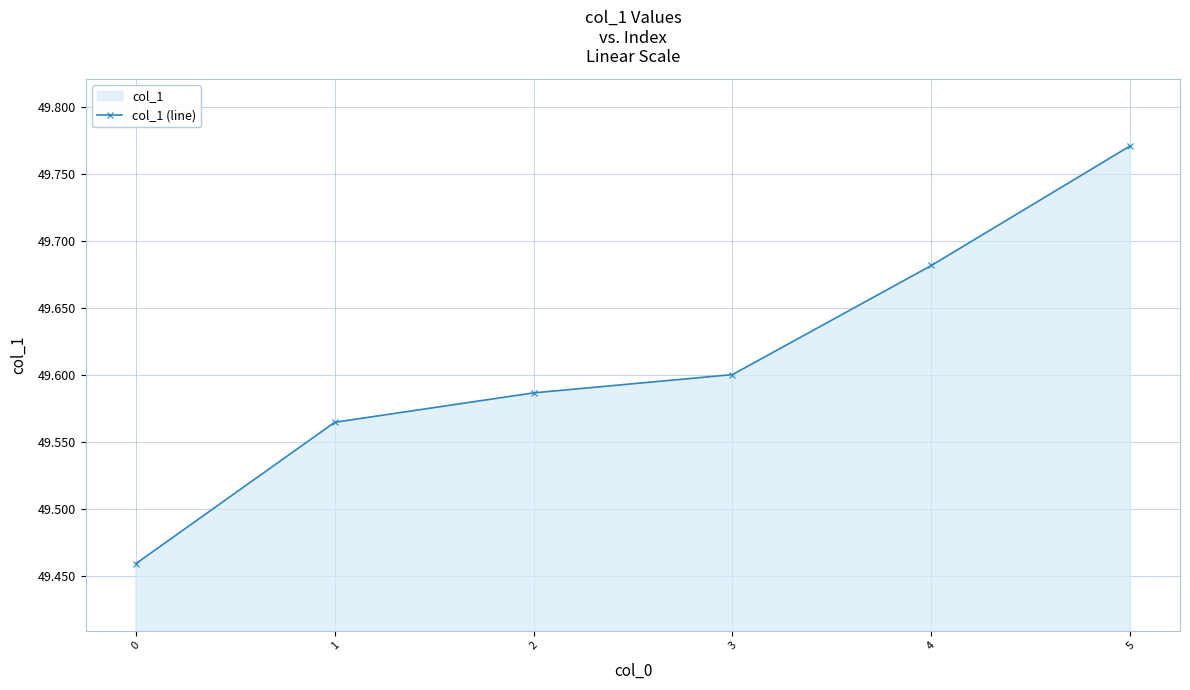

Count the number of categories in the chart.

6